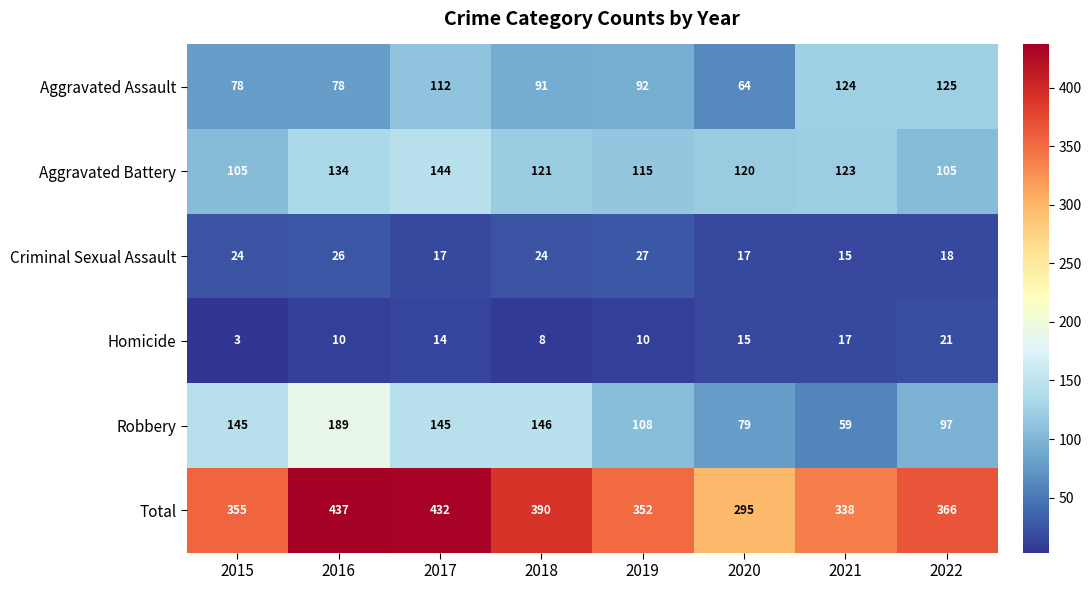

Is it true that Robbery equals 75 at 2019?

False